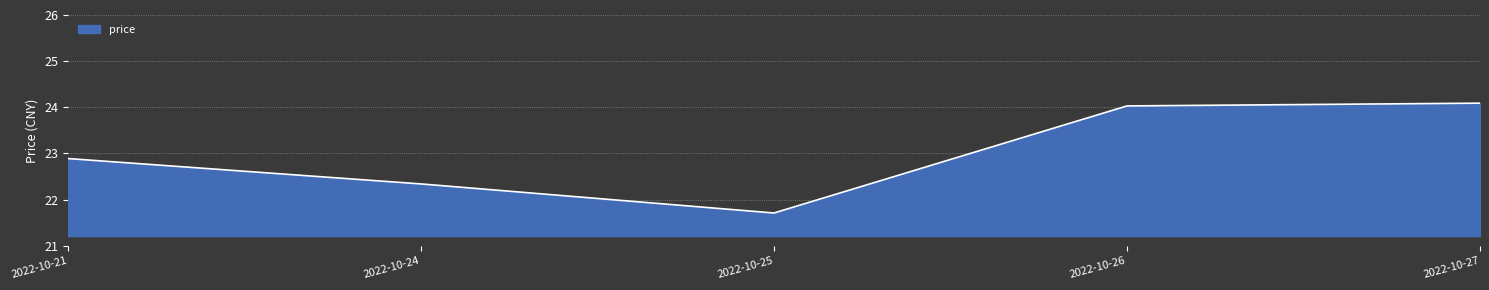

How many values are below 22?

1